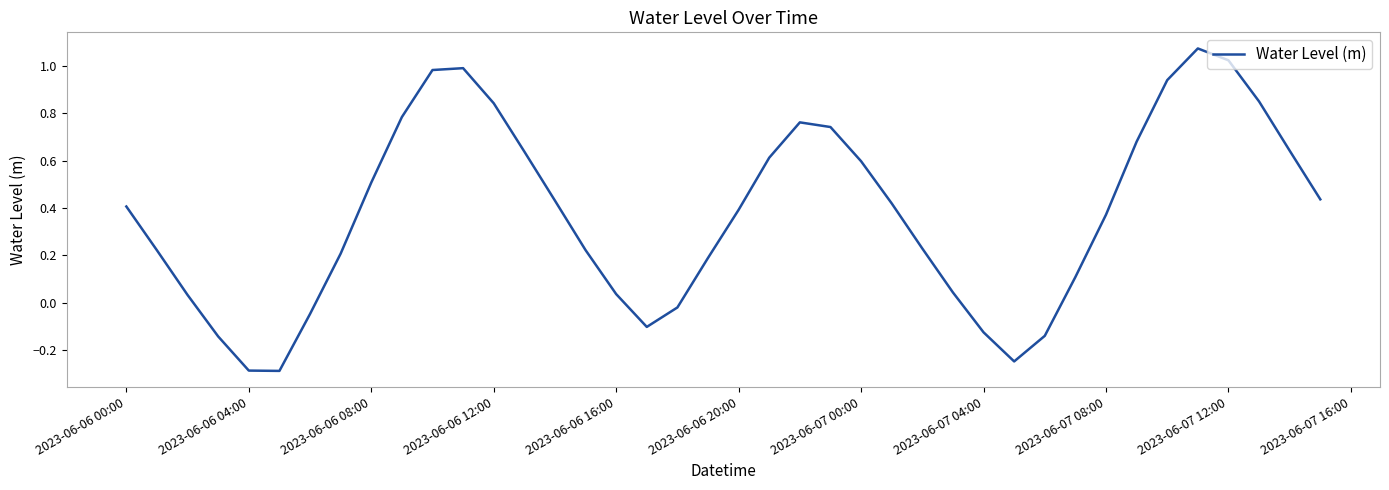

What is the difference between the maximum and minimum values?

1.4